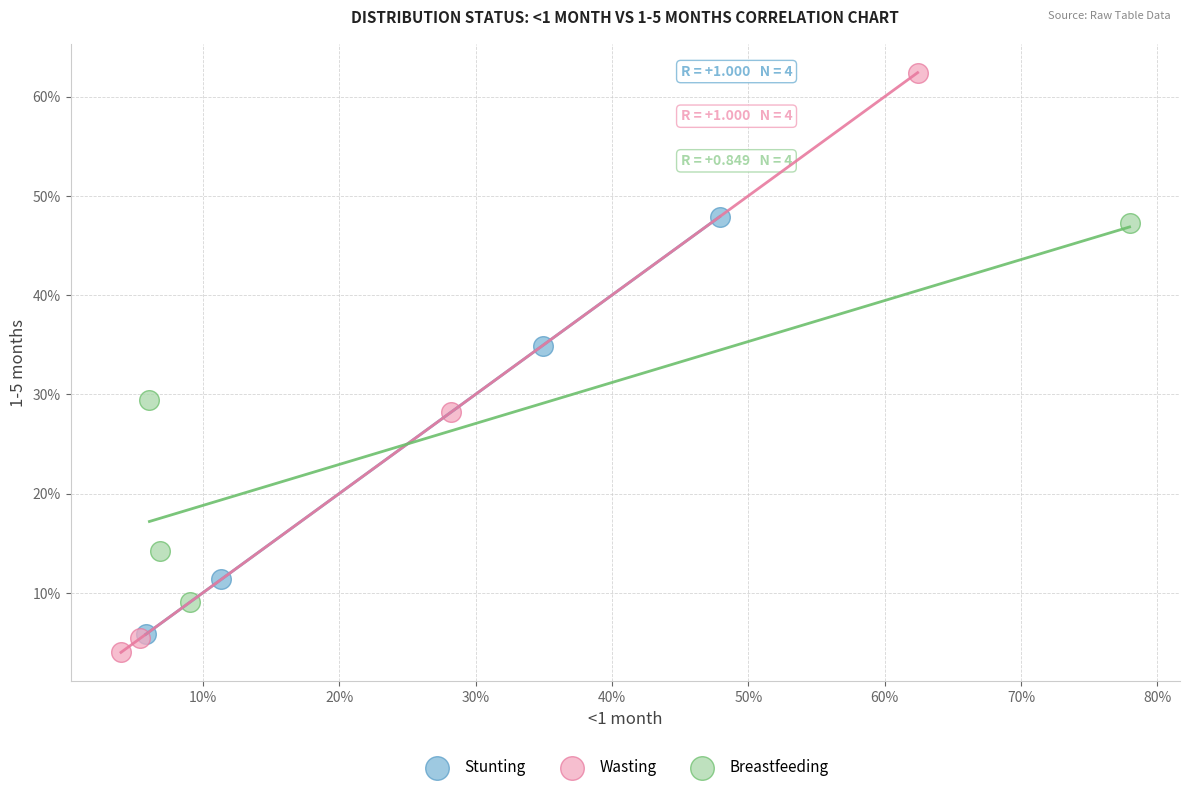

What are all the series names shown in the legend?

Stunting, Wasting, Breastfeeding